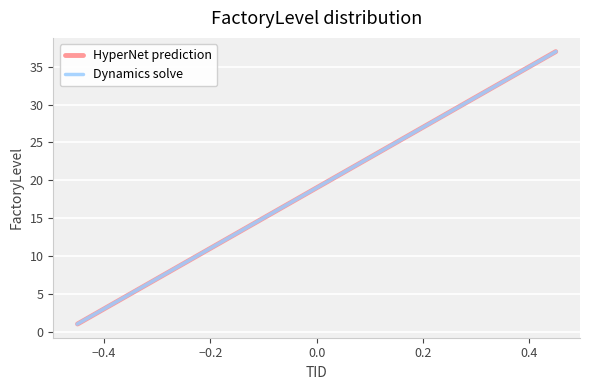

What is the difference between the second highest and minimum values in the HyperNet prediction series?

34